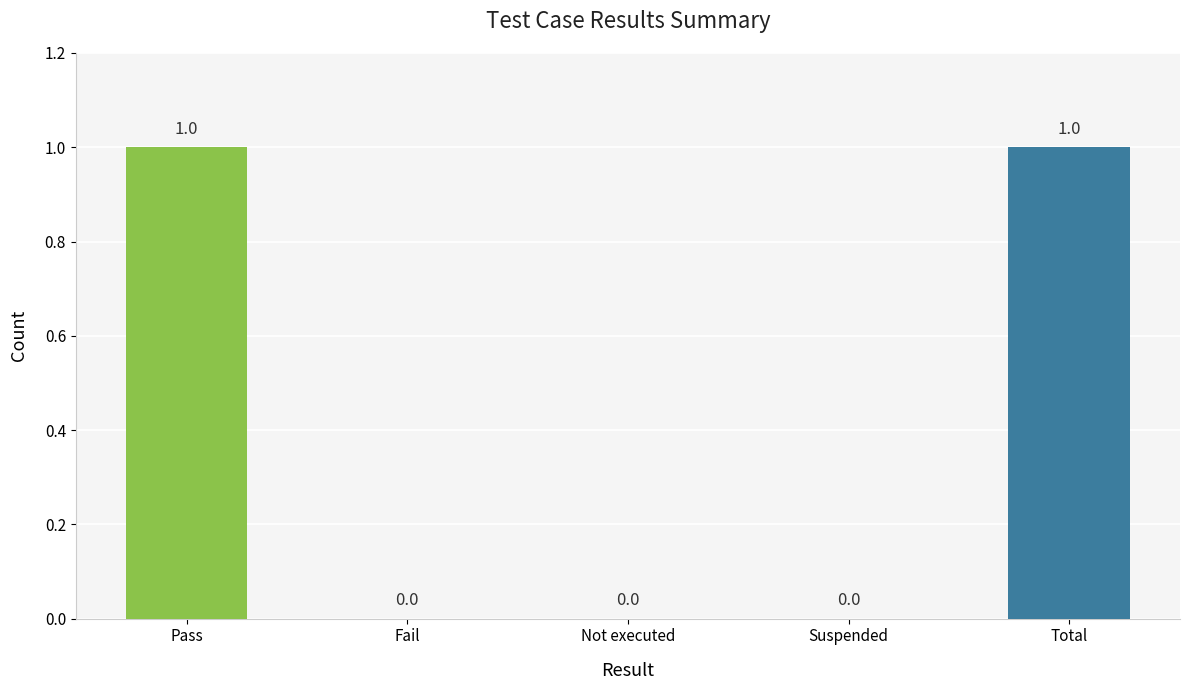

Is it true that the value at Pass is 1?

True